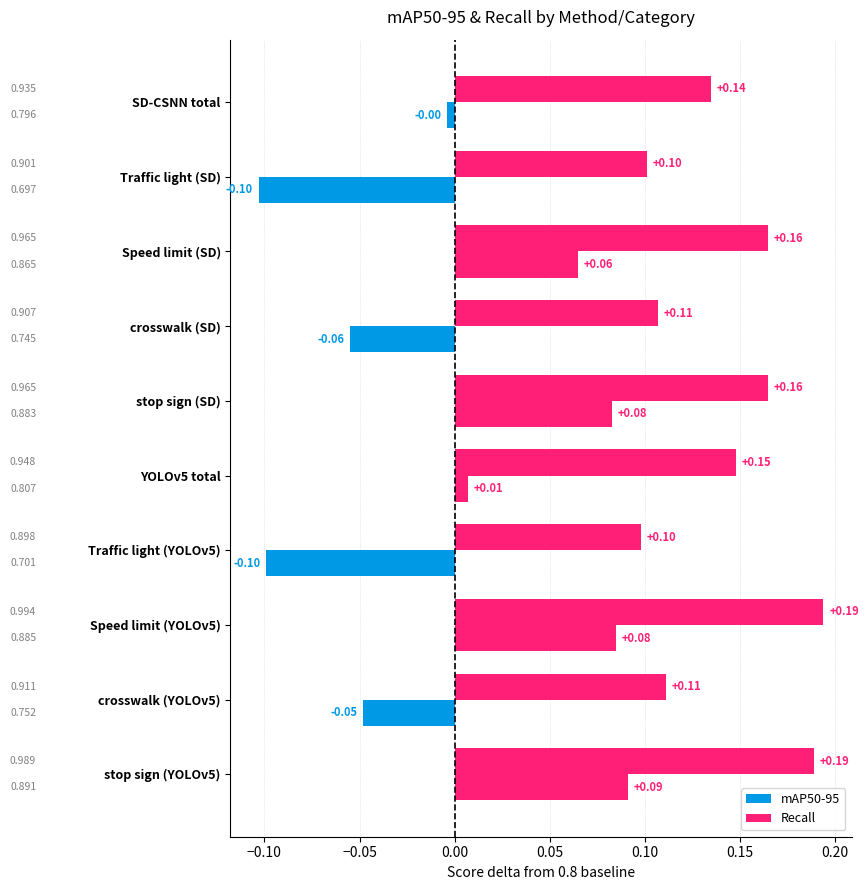

What is the smallest value displayed?

-0.1